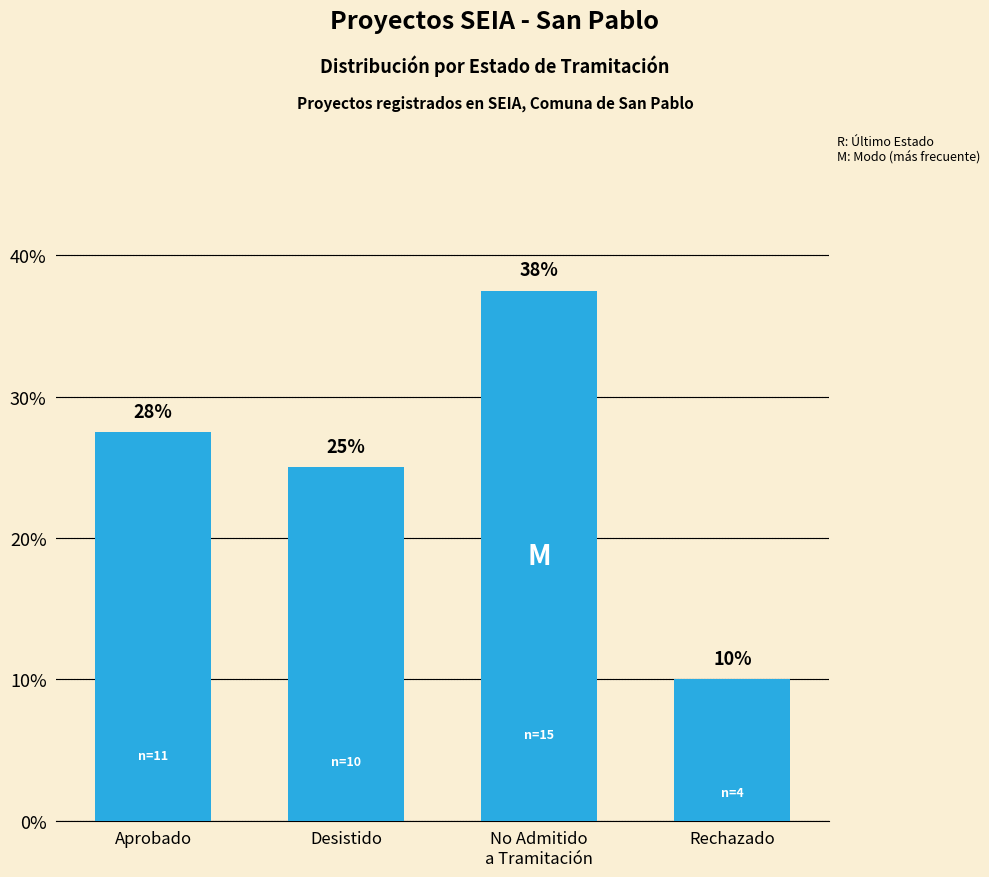

Is it true that the value at Desistido is 25.0?

True